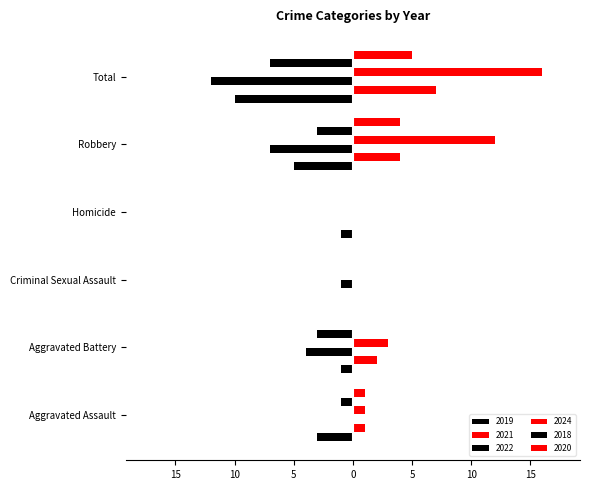

How many data points in 2018 are above -1?

2